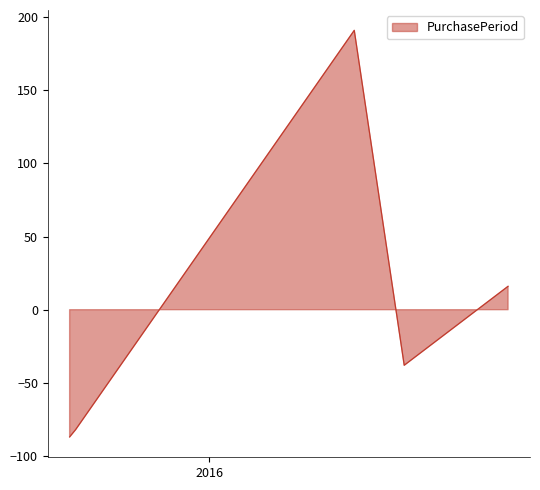

The chart shows a value of -44 at 2015-08-20. True or false?

False